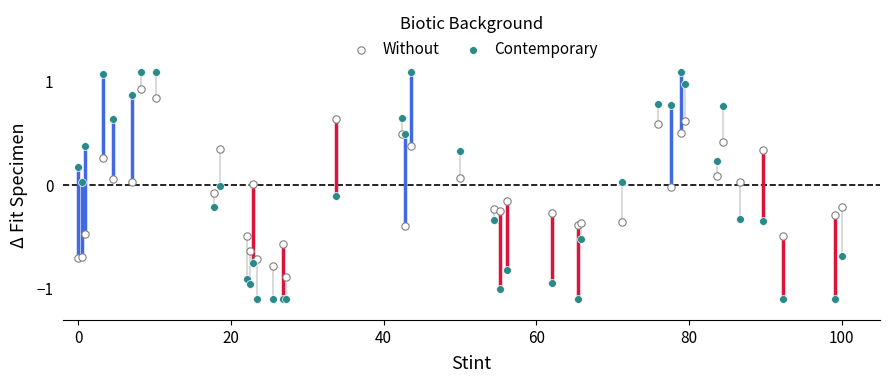

Which series has the widest spread of Y values?

Contemporary